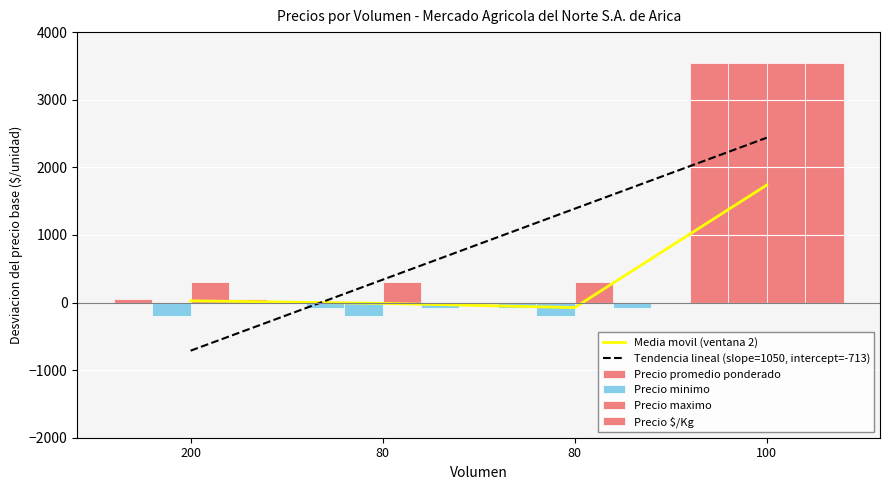

What is the label of the 4th bar from the right?

200